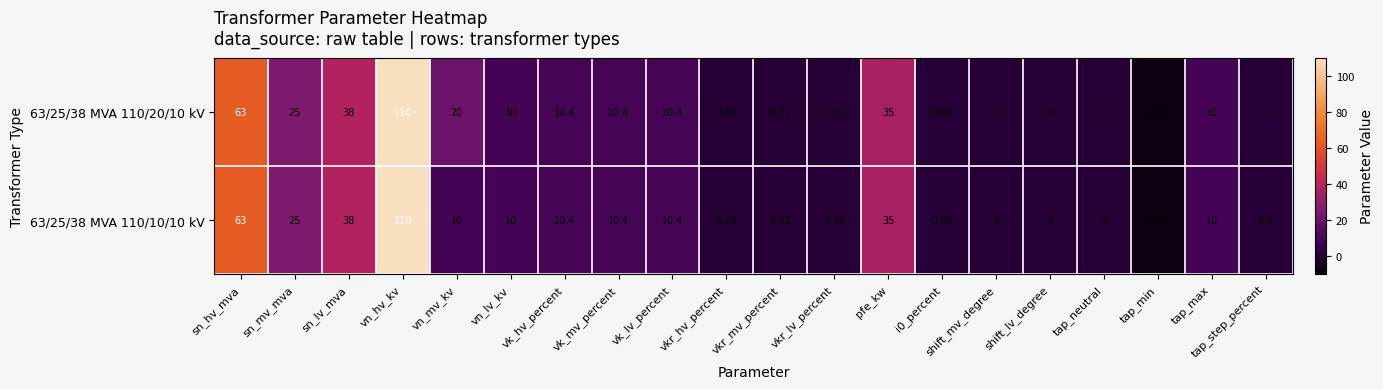

At which category is the sum across all series the highest?

vn_hv_kv